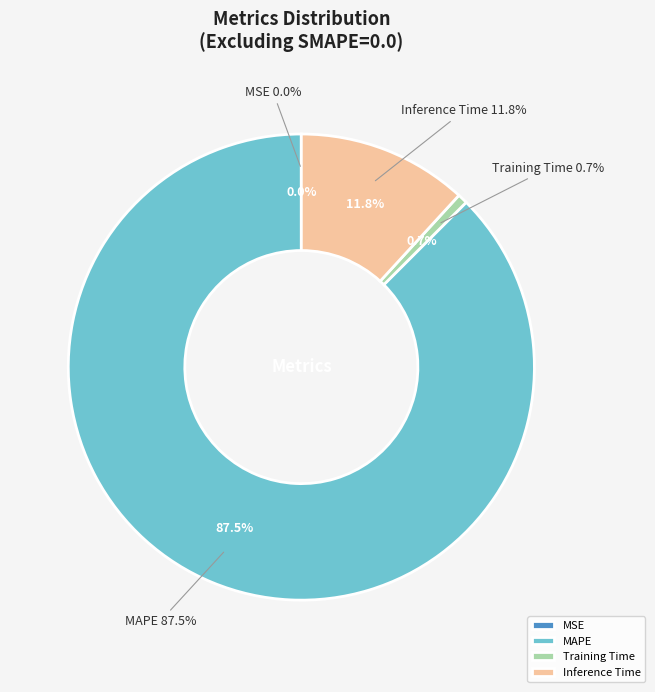

Rank the categories by value from lowest to highest.

MSE, Training Time, Inference Time, MAPE